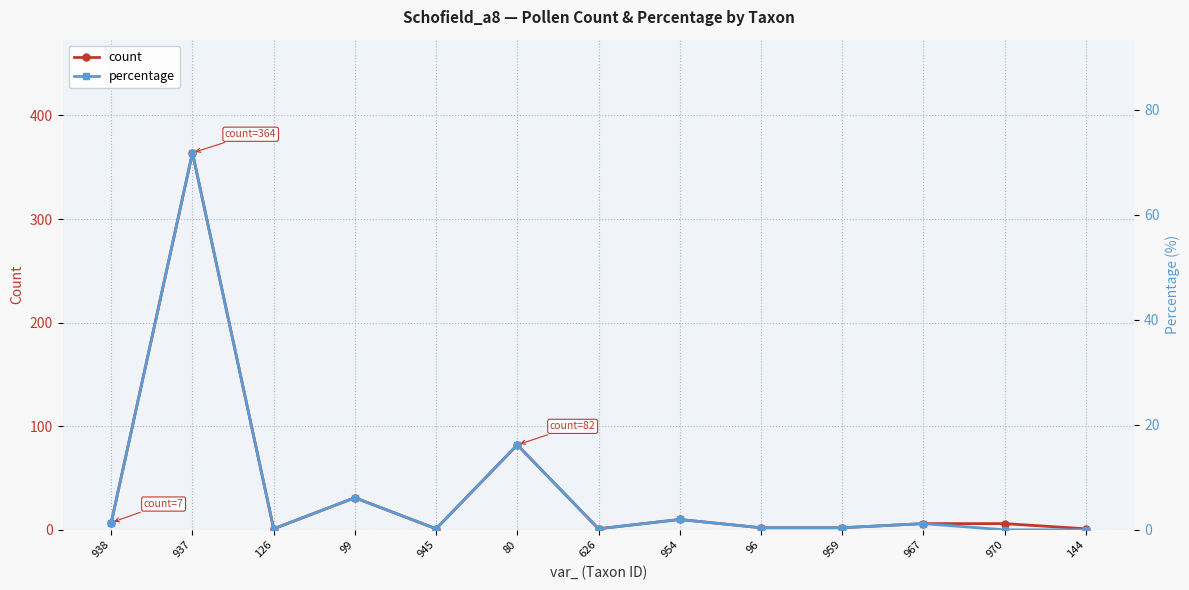

Rank the series by their maximum value, from lowest to highest.

percentage, count